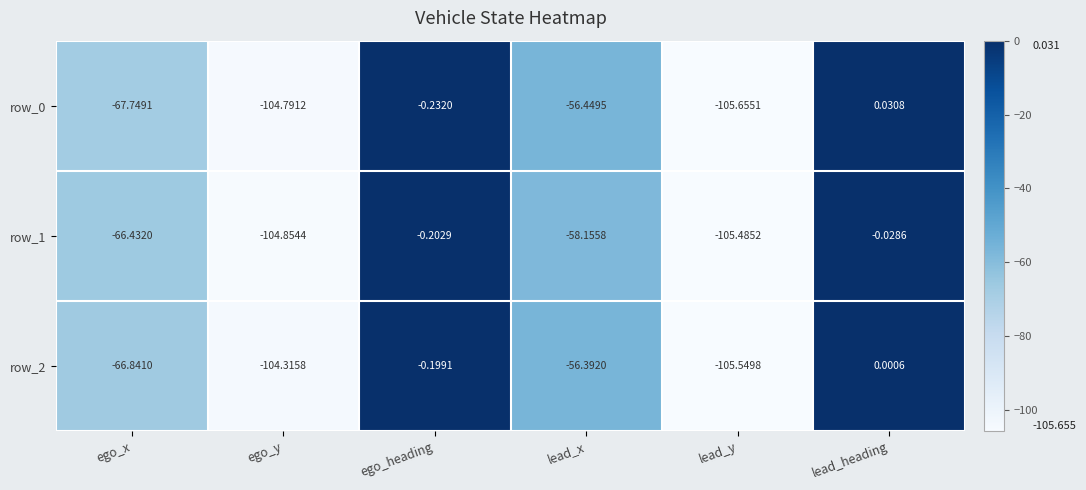

Which category has the lowest value in the row_1 series?

lead_y